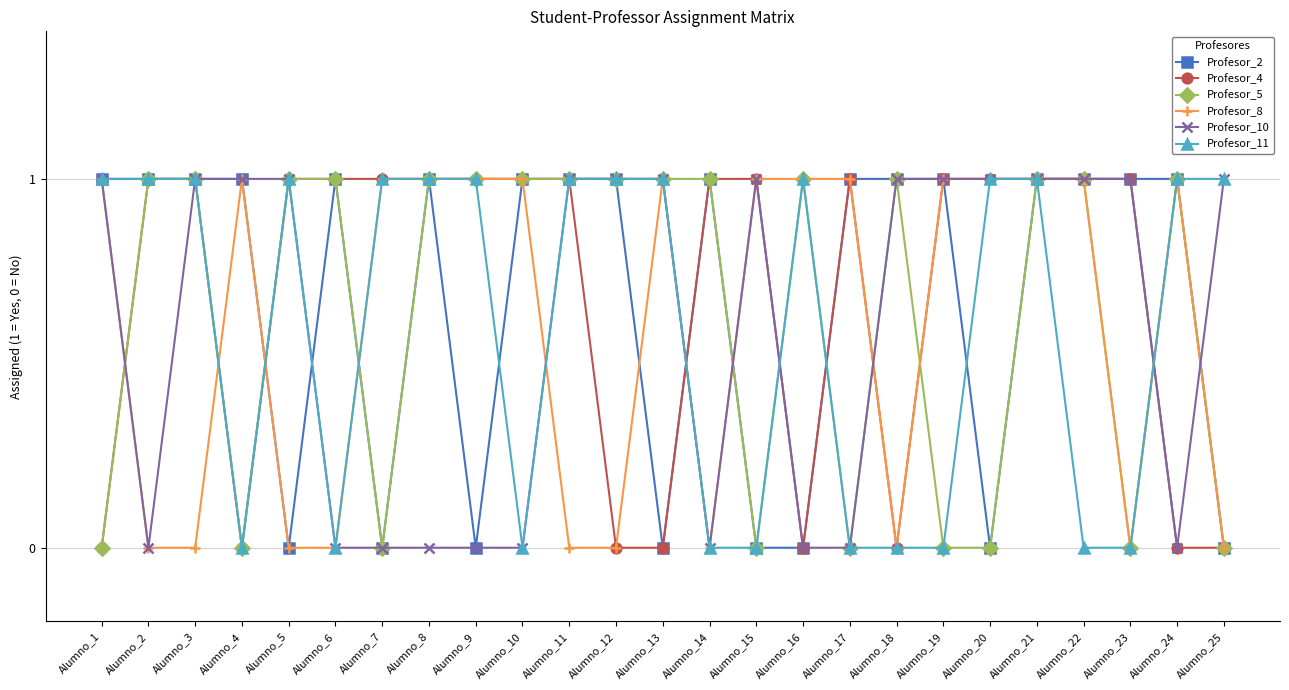

Count the Profesor_5 values in the range 0 to 1.

25